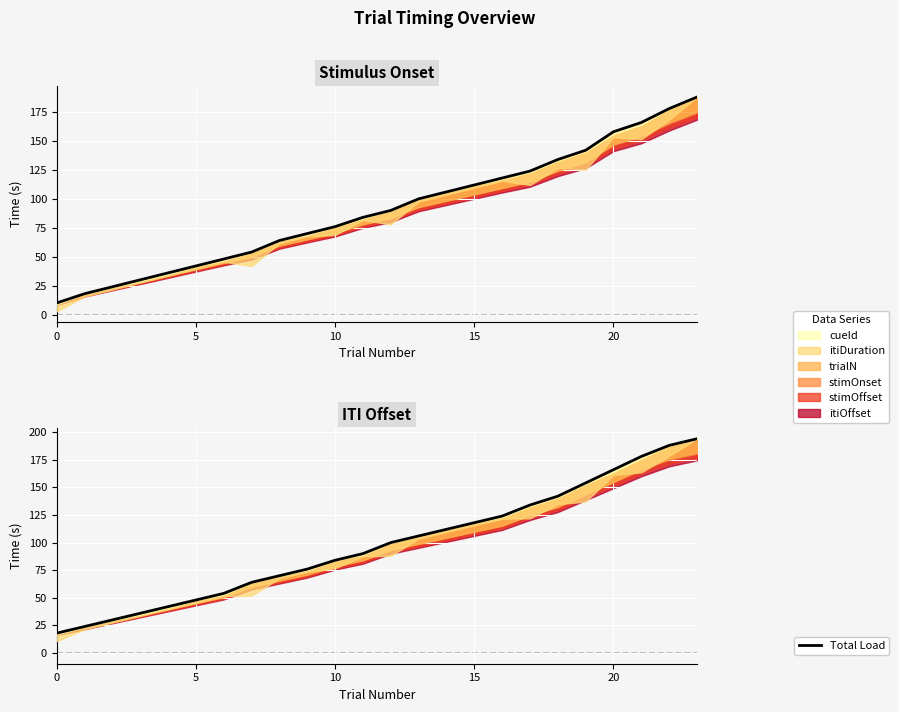

What is the label of the 22nd point from the left?

21